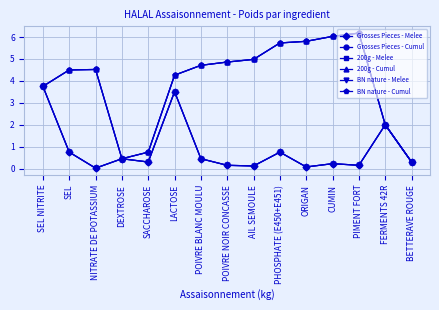

Does the chart have visible grid lines?

Yes